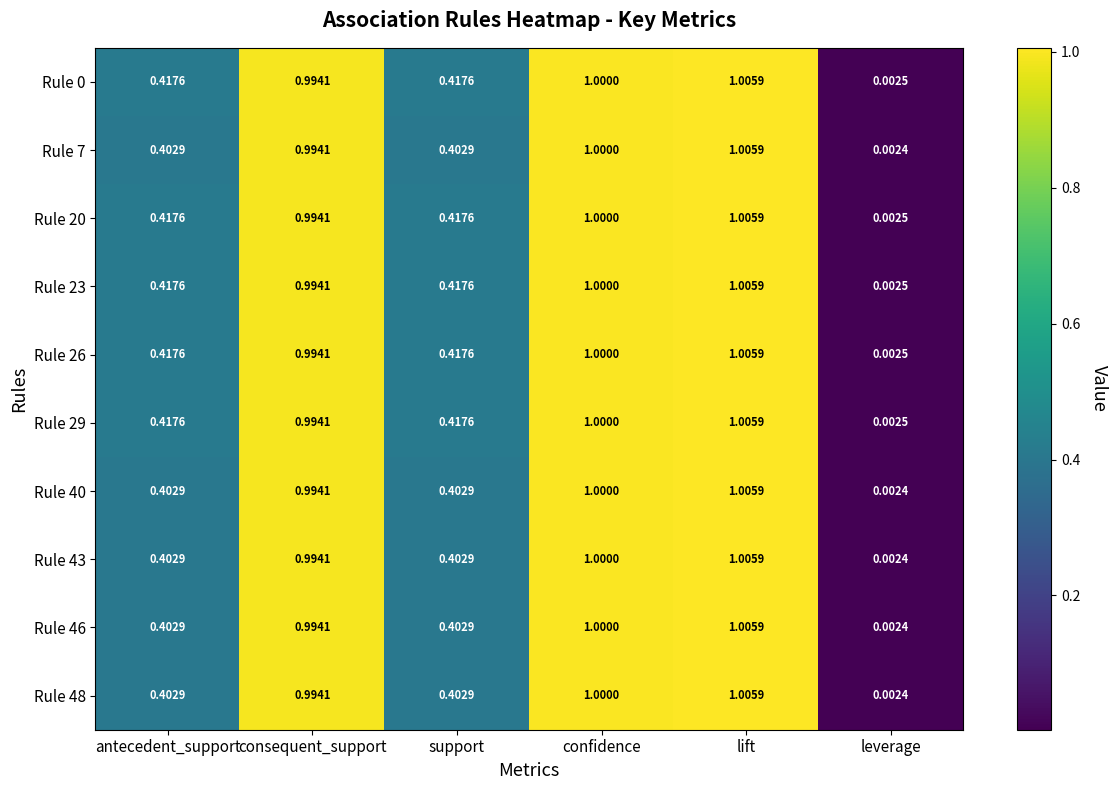

Where is Rule 43 nearest to the value 0?

leverage